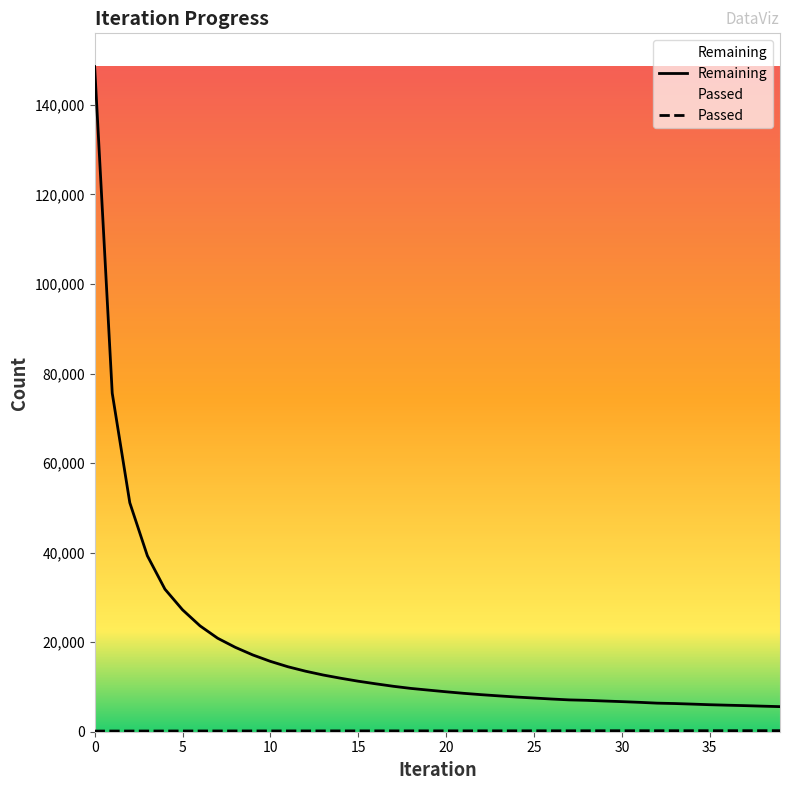

True or false: Passed has a value of 168 at 7.

True